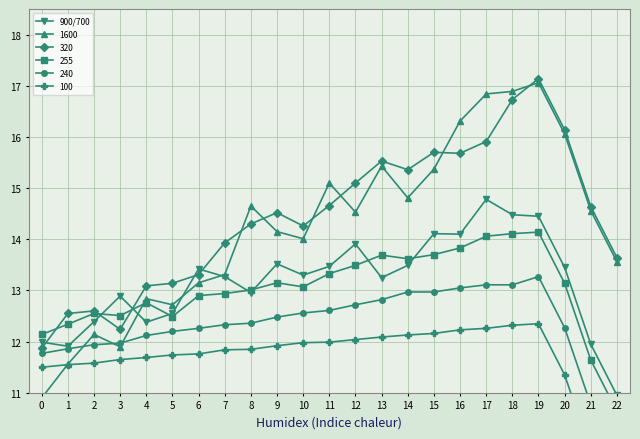

Count the number of categories in the chart.

23